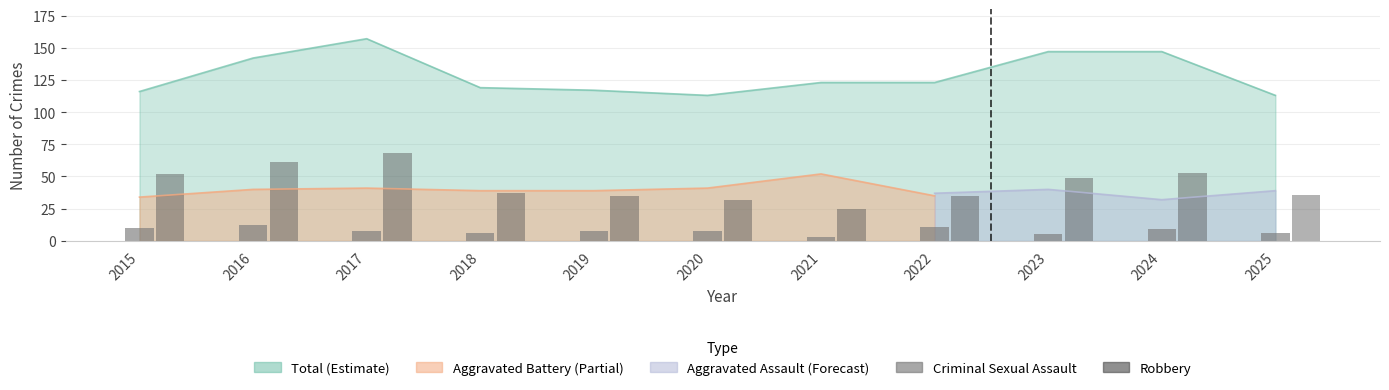

Is it true that Criminal Sexual Assault equals 6 at 2018?

True